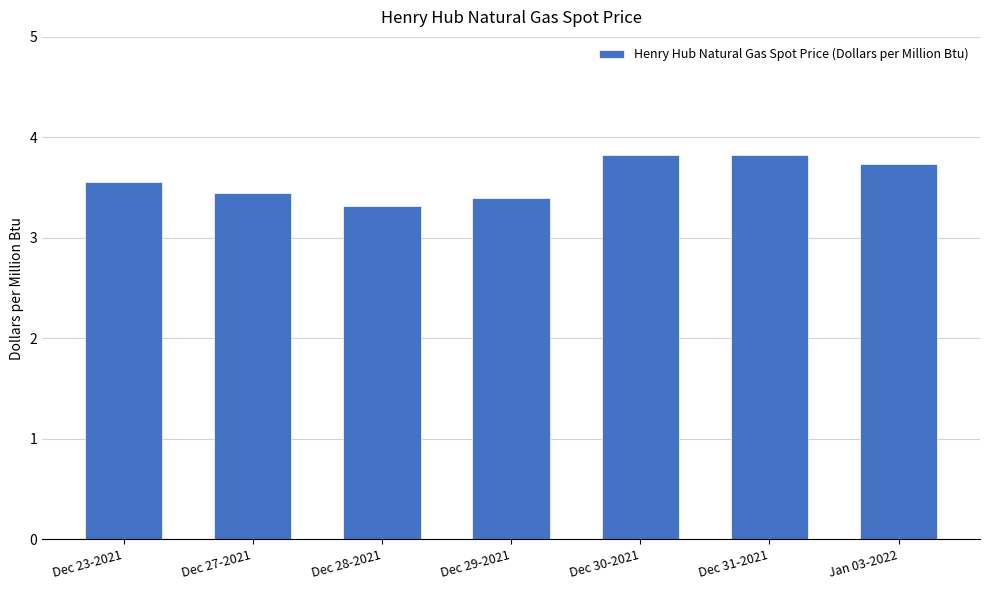

True or false: the data shows 3.4 at Dec 29-2021.

True